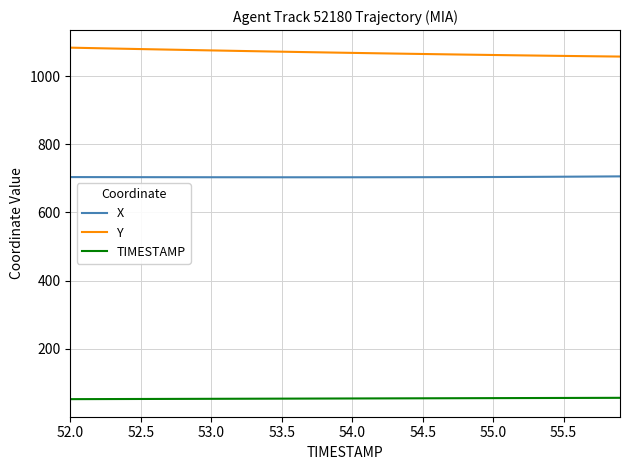

Does the chart display data point markers on the line(s)?

No